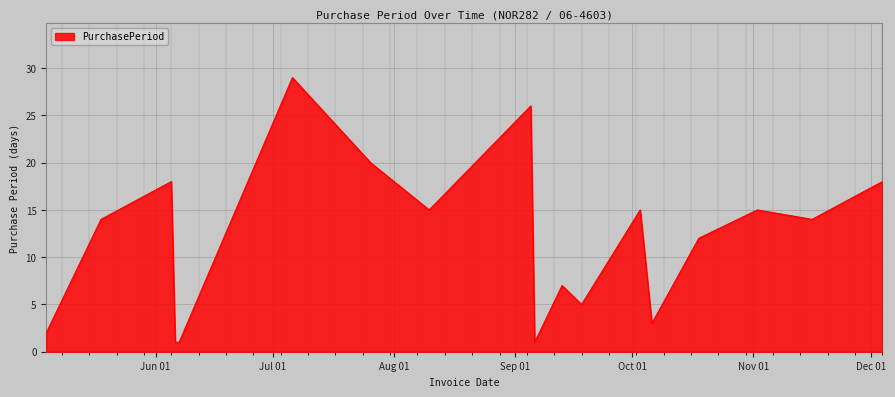

What is the greatest value displayed?

29